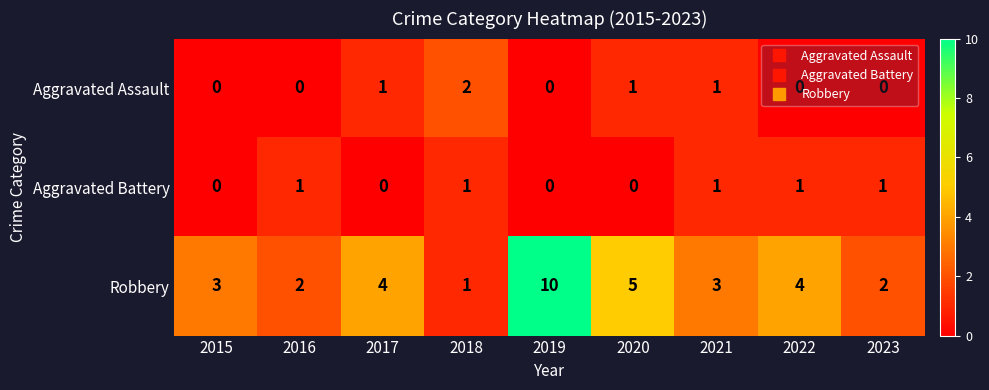

What value does the Robbery series have at 2017?

4